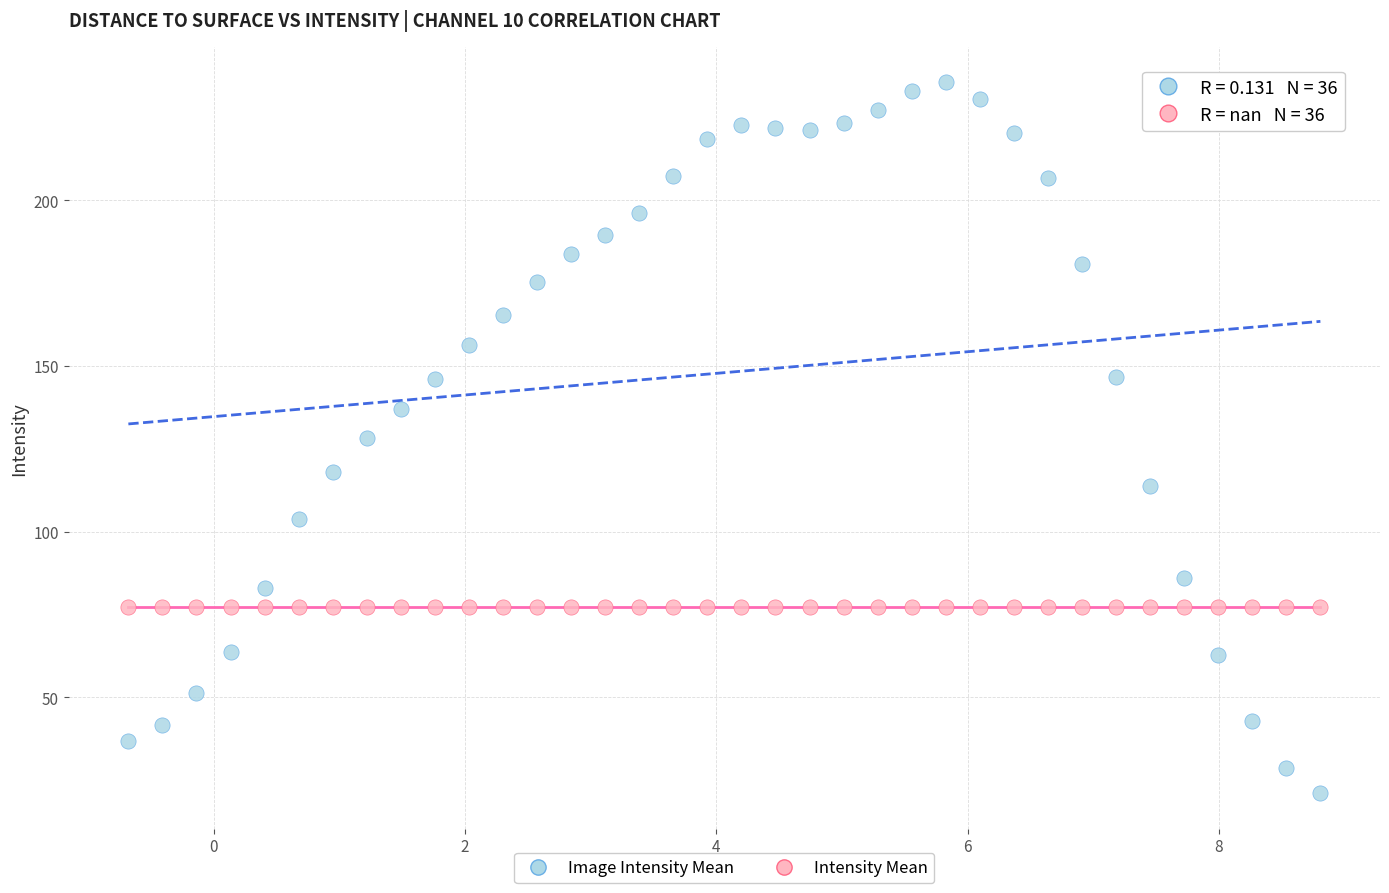

What are all the series names shown in the legend?

Image Intensity Mean, Intensity Mean